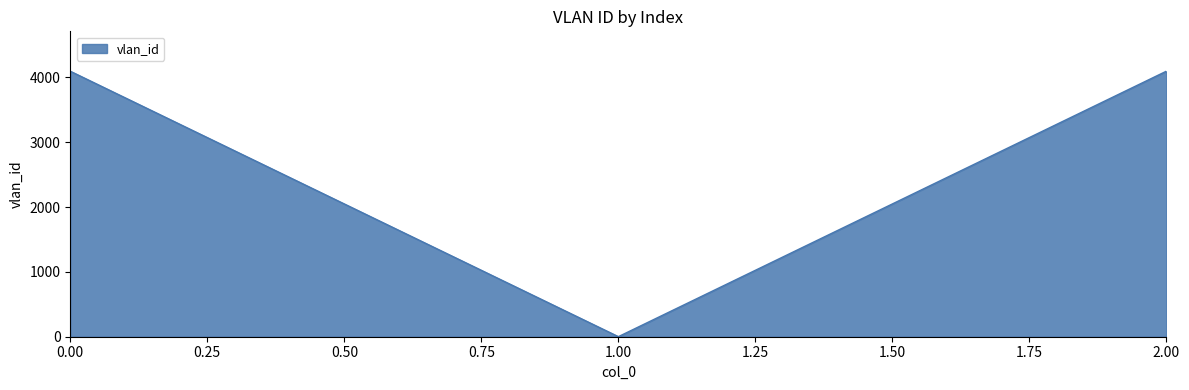

The chart shows a value of 4094 at 0.00. True or false?

True